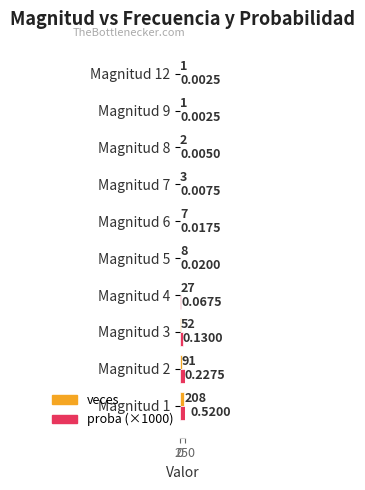

What is the approximate value of veces at Magnitud 1?

208.0